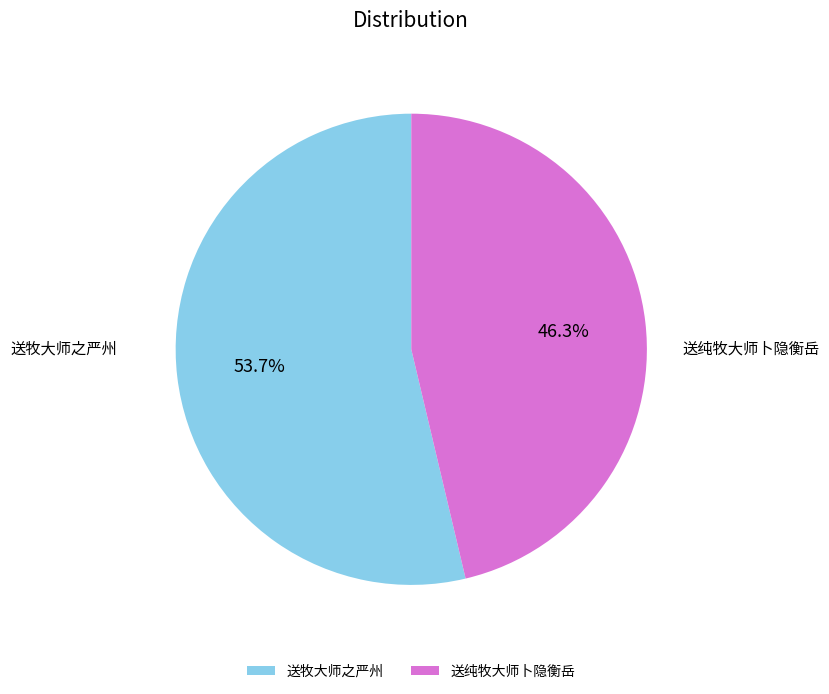

How many slices are in this pie chart?

2